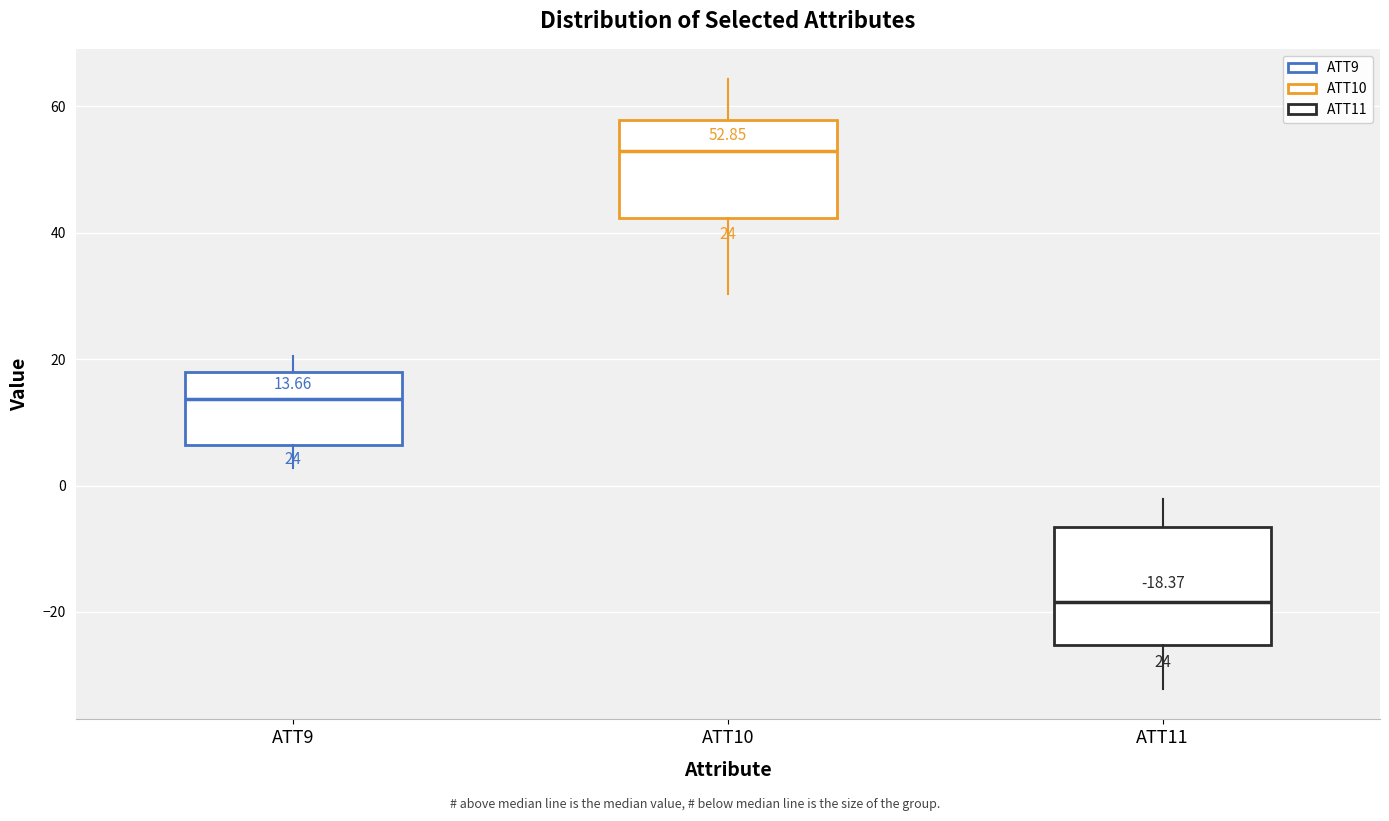

Which box is the tallest, from its lower edge to its upper edge?

ATT11